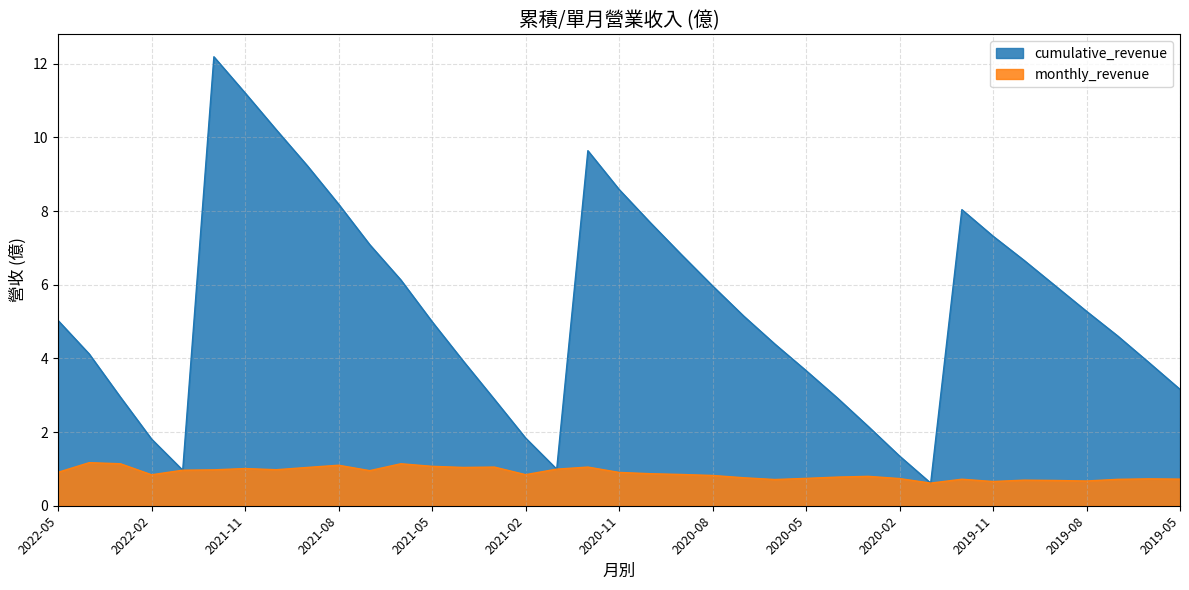

What is the label of the 19th point from the left?

2020-11